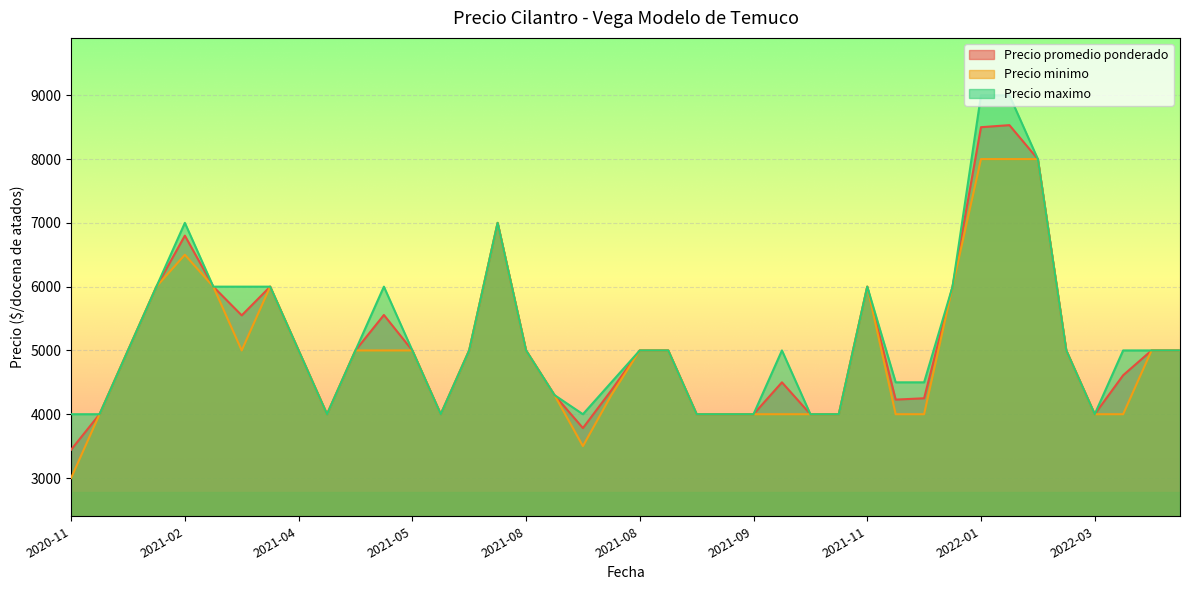

What is the approximate value of Precio maximo at 2022-01-13?

9000